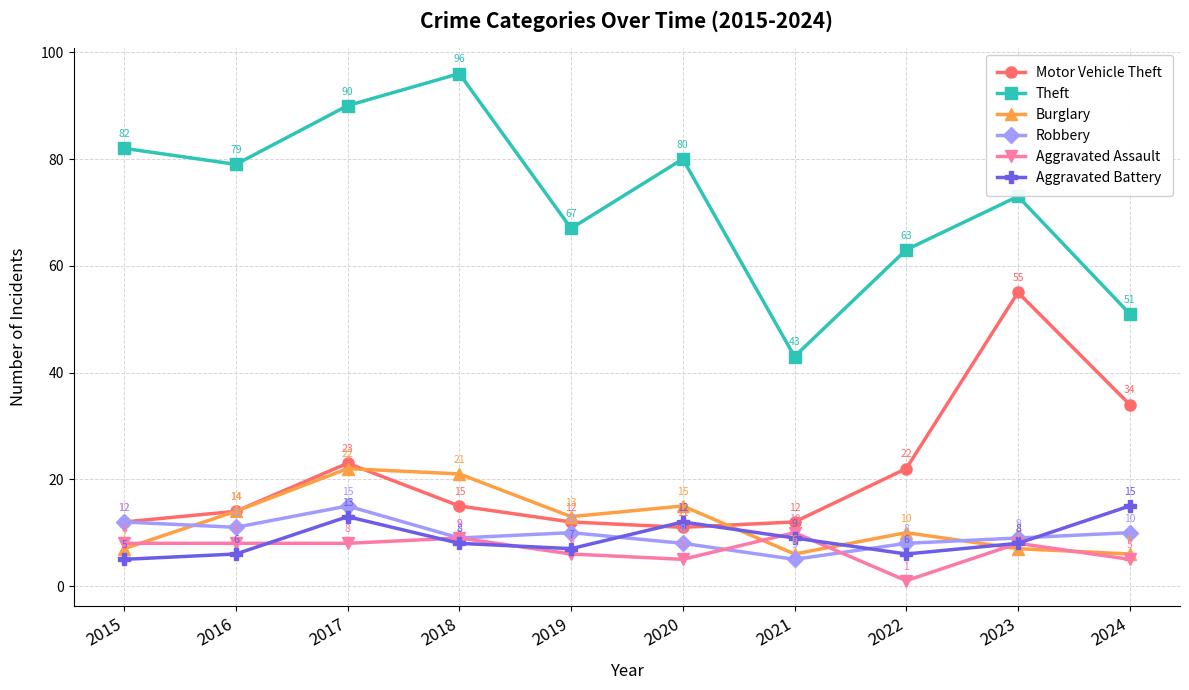

What is the average value of the Aggravated Battery series?

9